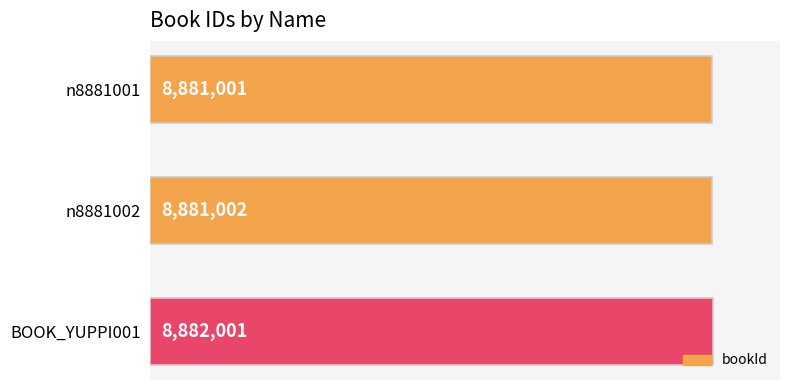

List the labels in order of value, smallest first.

n8881001, n8881002, BOOK_YUPPI001